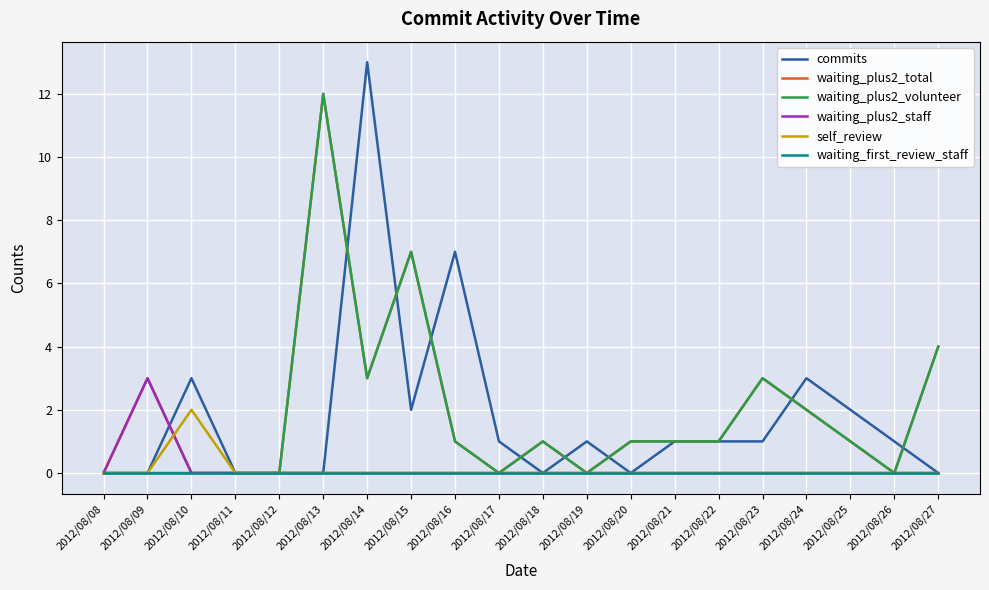

What is the highest value of the commits series?

13